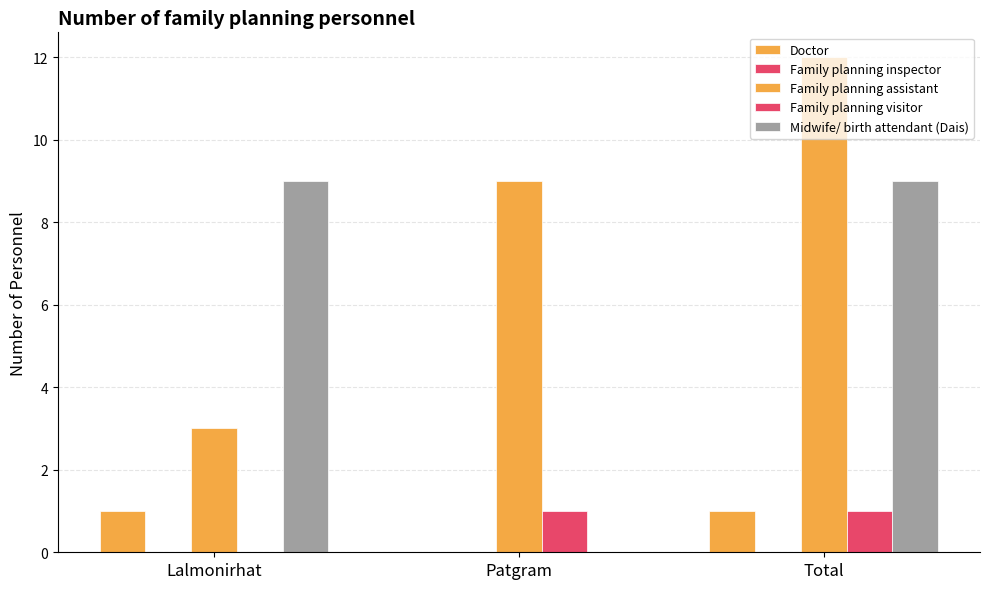

How many groups of bars are there?

3